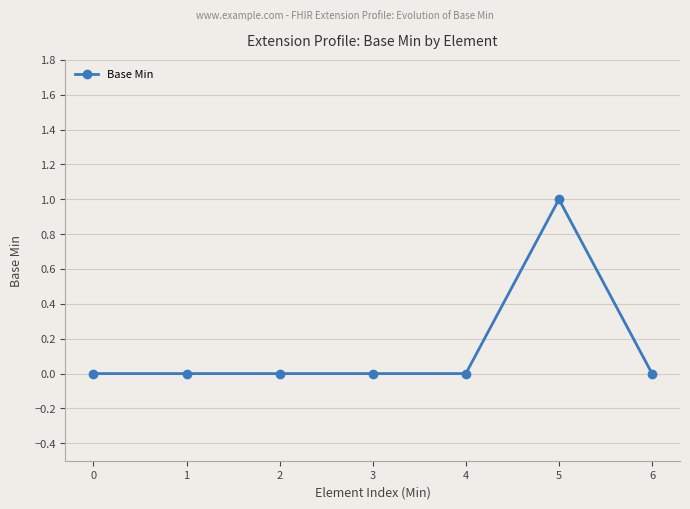

Which category has the highest value across all series?

5